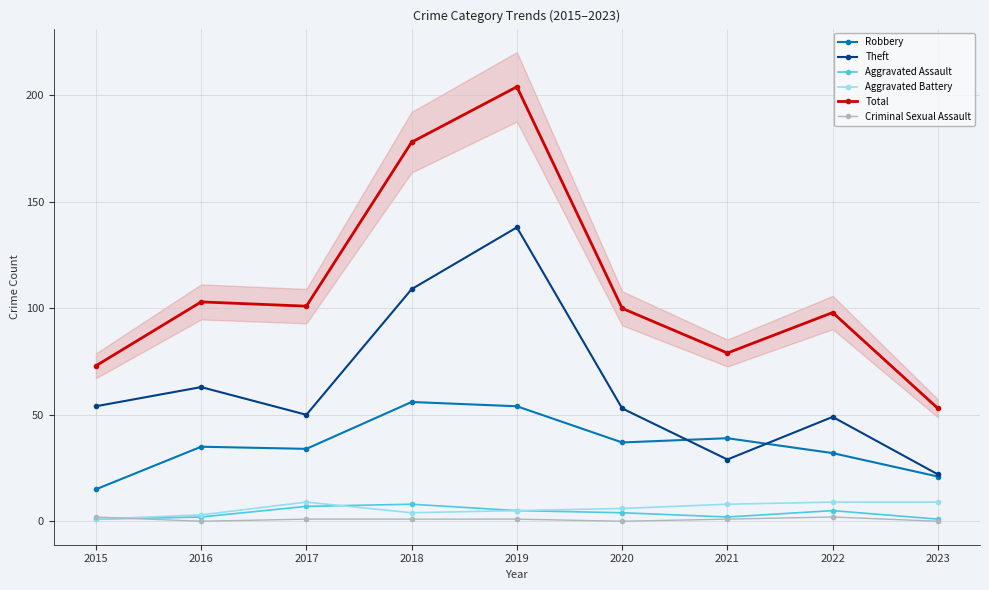

At which label is Criminal Sexual Assault closest to 1?

2017